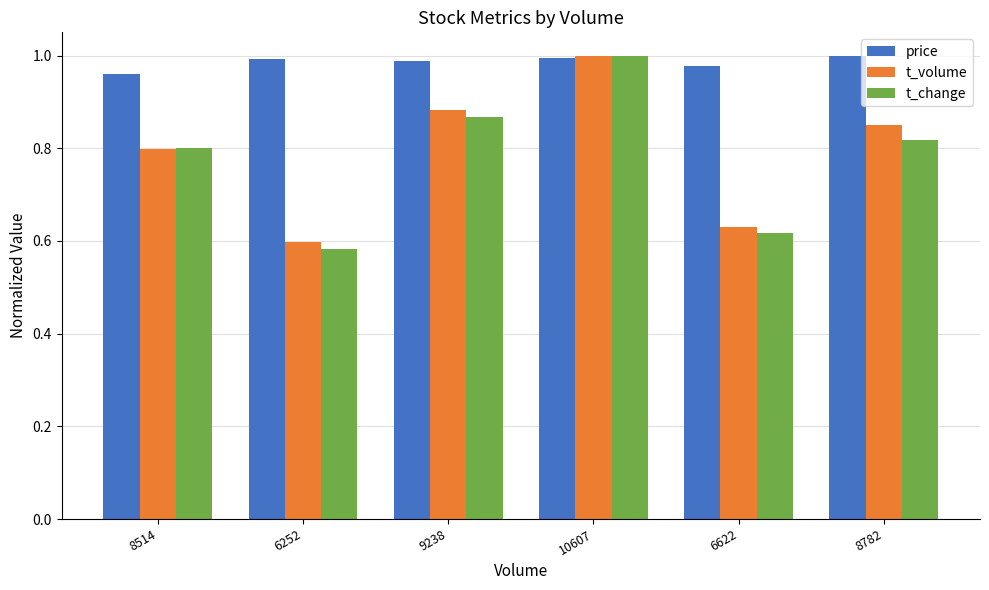

What is the difference between the t_volume values at 8514 and 9238?

0.1